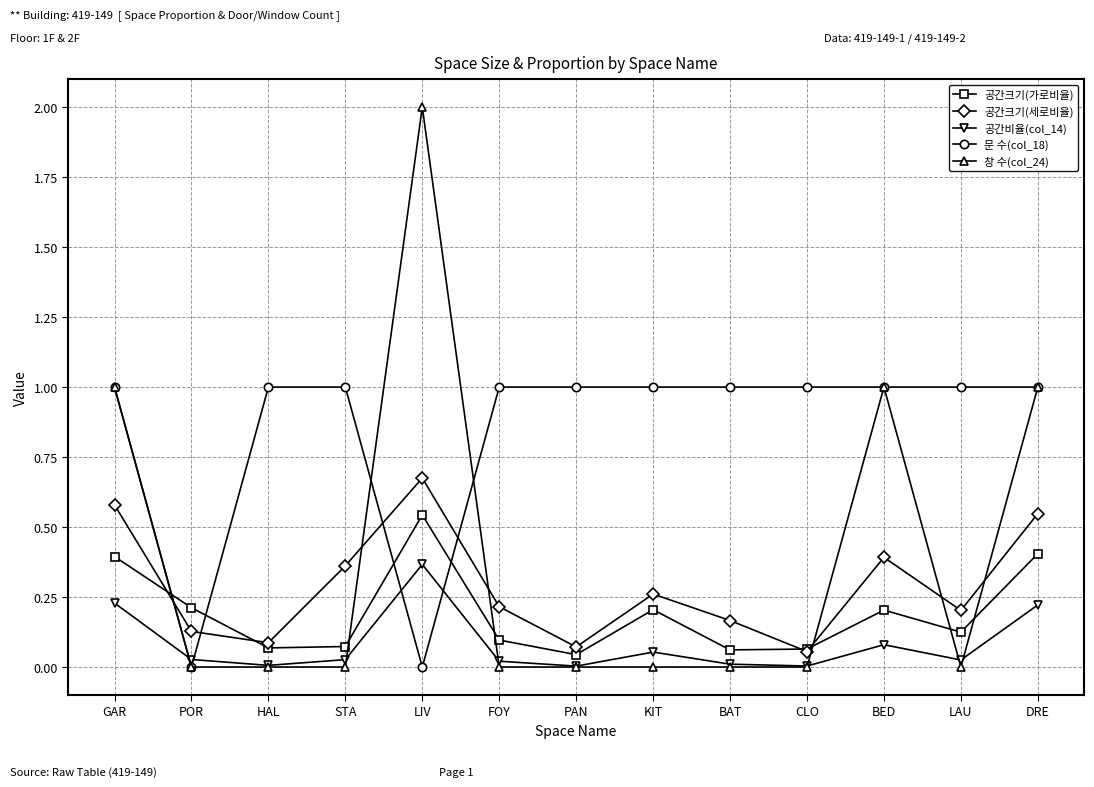

Rank the series by their maximum value, from lowest to highest.

공간비율(col_14), 공간크기(가로비율), 공간크기(세로비율), 문 수(col_18), 창 수(col_24)